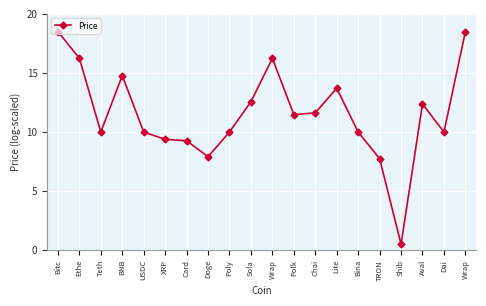

Does the chart have visible grid lines?

Yes